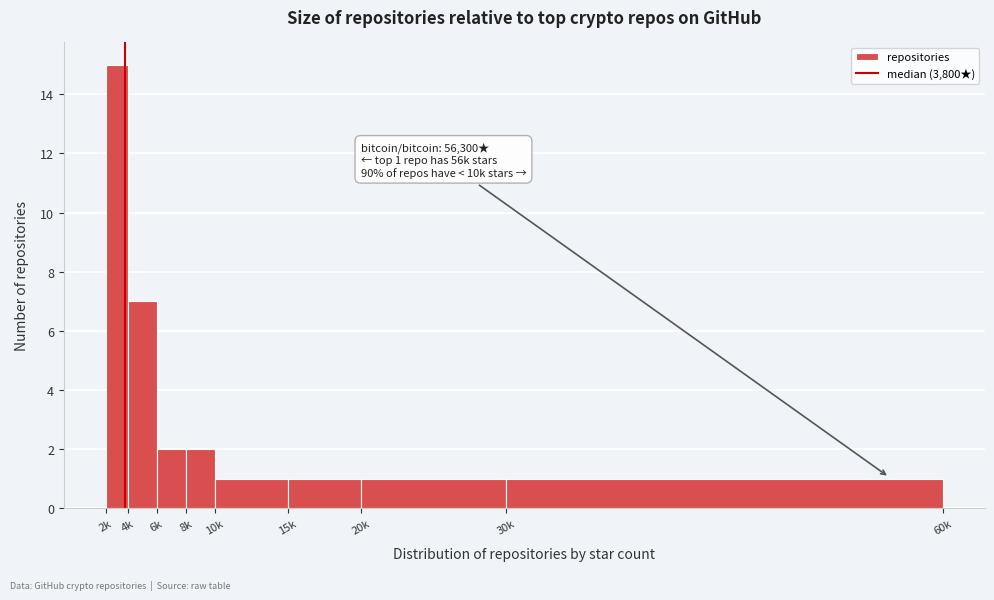

Reading left to right, extract all data points from this chart.

15	7	2	2	1	1	1	1